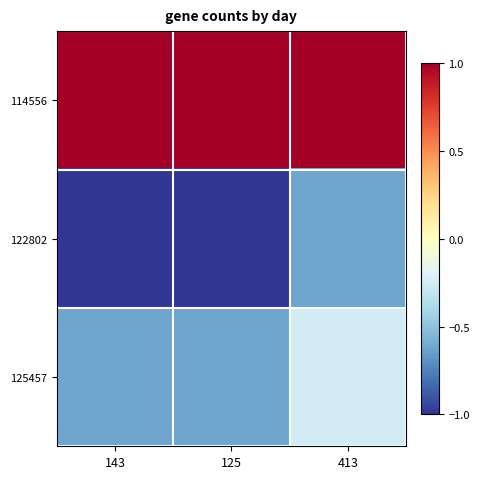

What is the minimum value shown in the chart?

-1.0